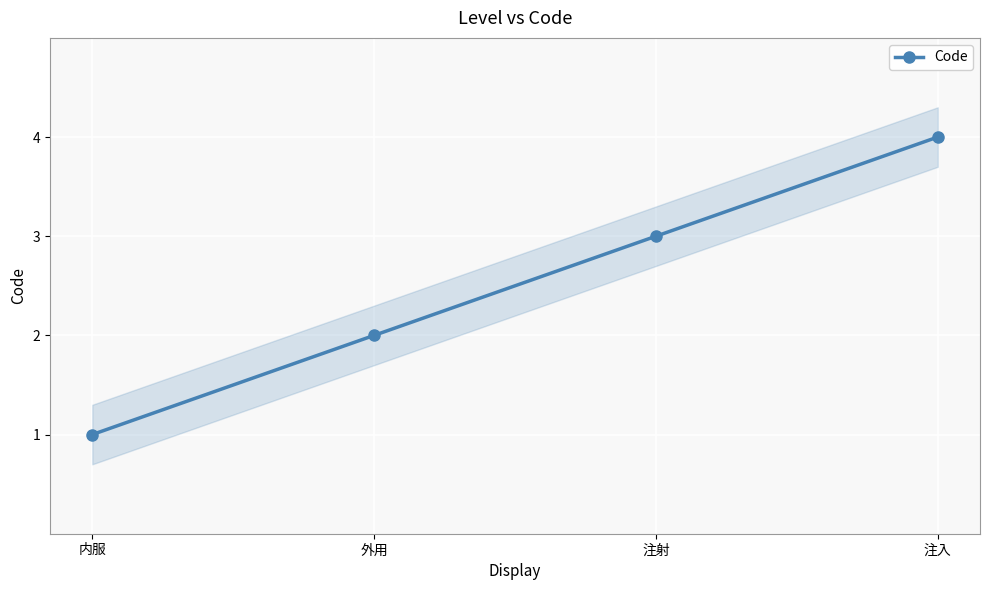

What is the minimum value shown in the chart?

1